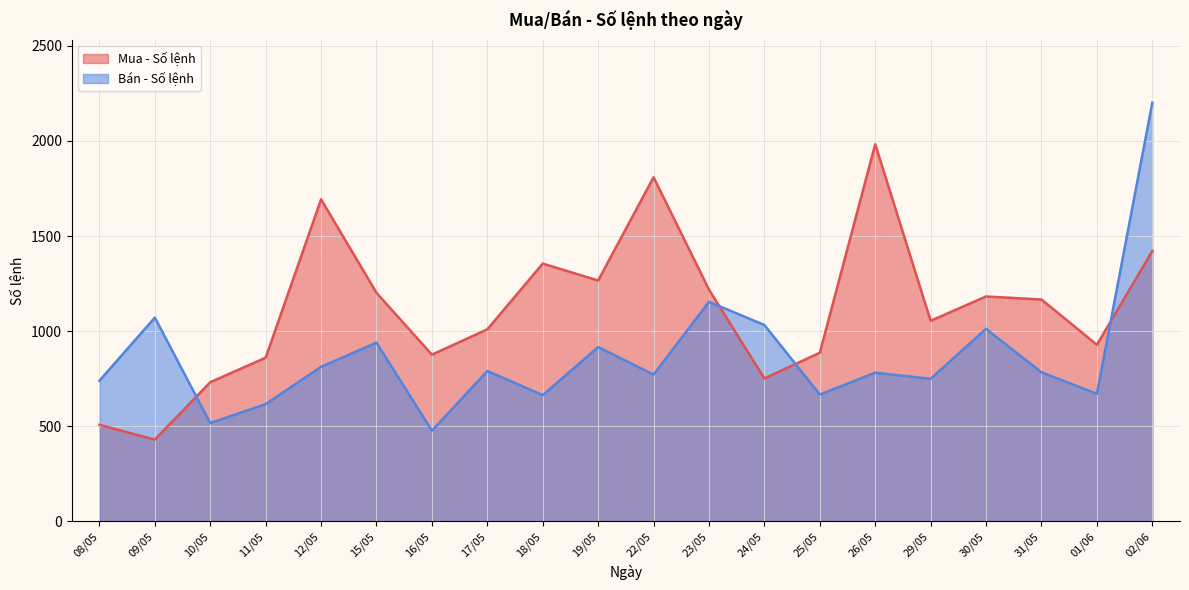

Which category has the highest value across all series?

02/06